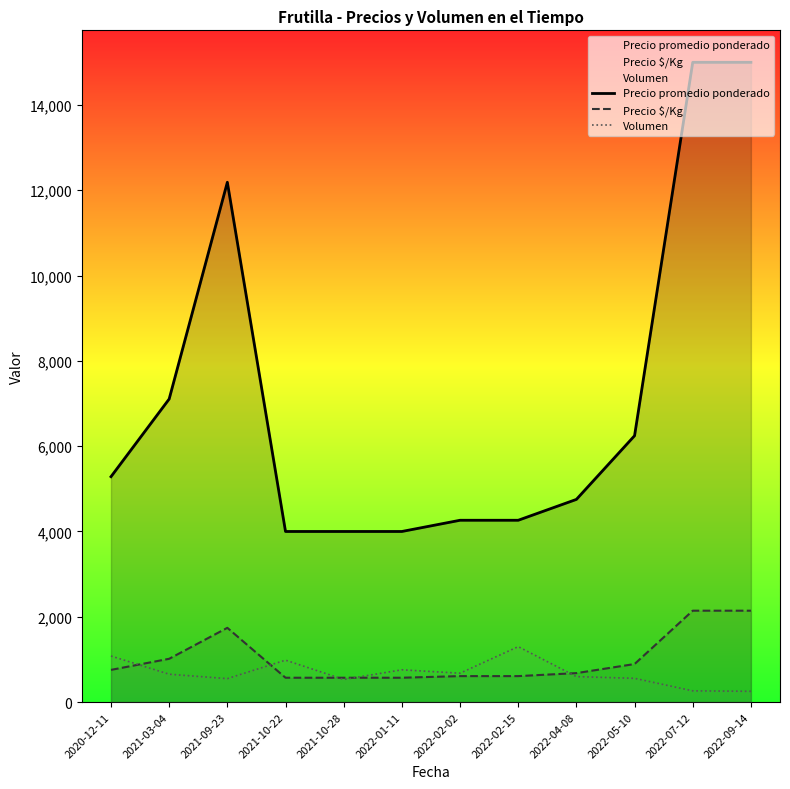

Which series has the widest spread of values?

Precio promedio ponderado